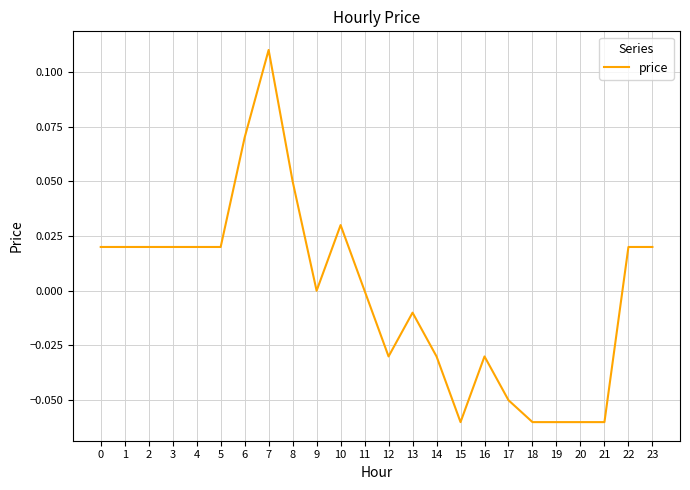

Between 16 and 18, which is larger?

16